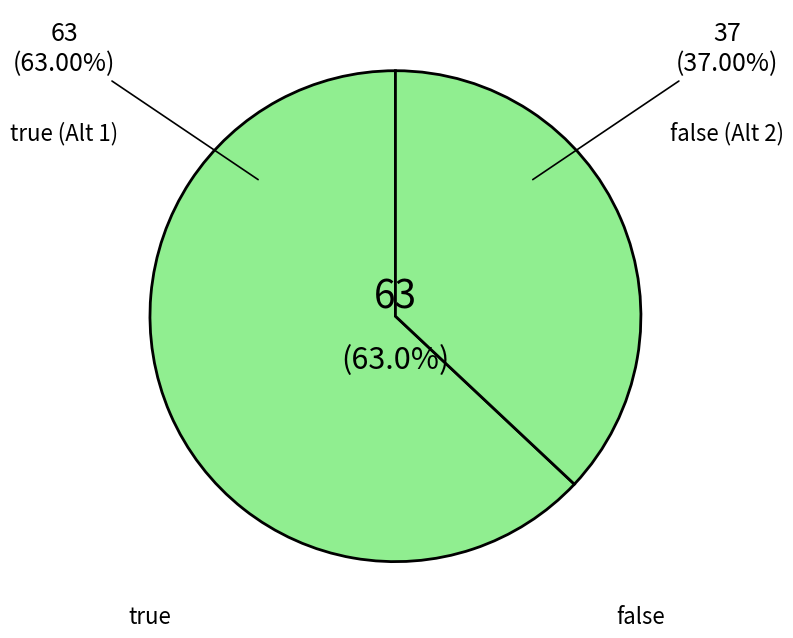

Rank the categories by value from highest to lowest.

true, false